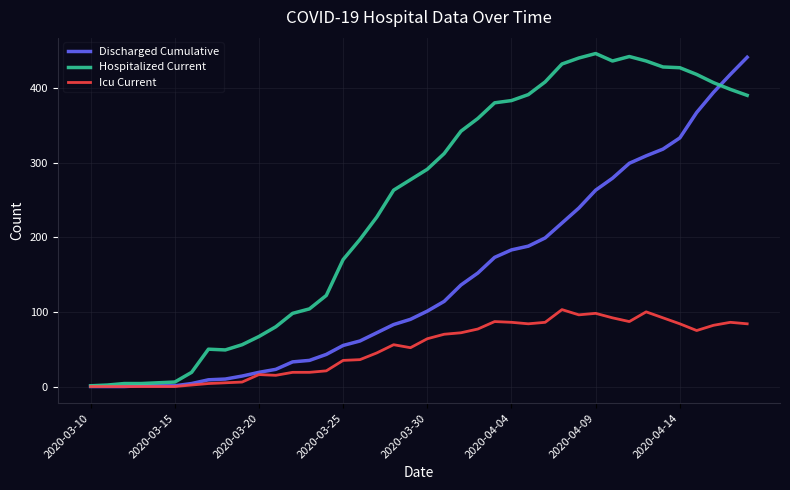

Is this an area chart (filled region under the line)?

No